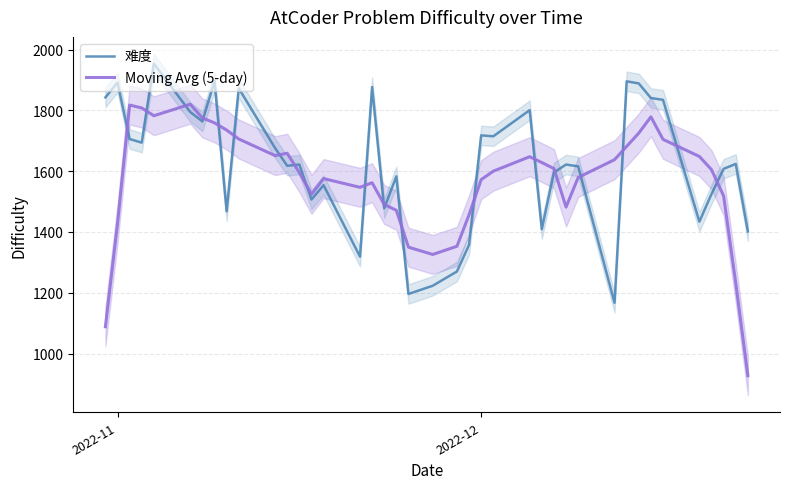

At how many categories does at least one series exceed 1375?

37